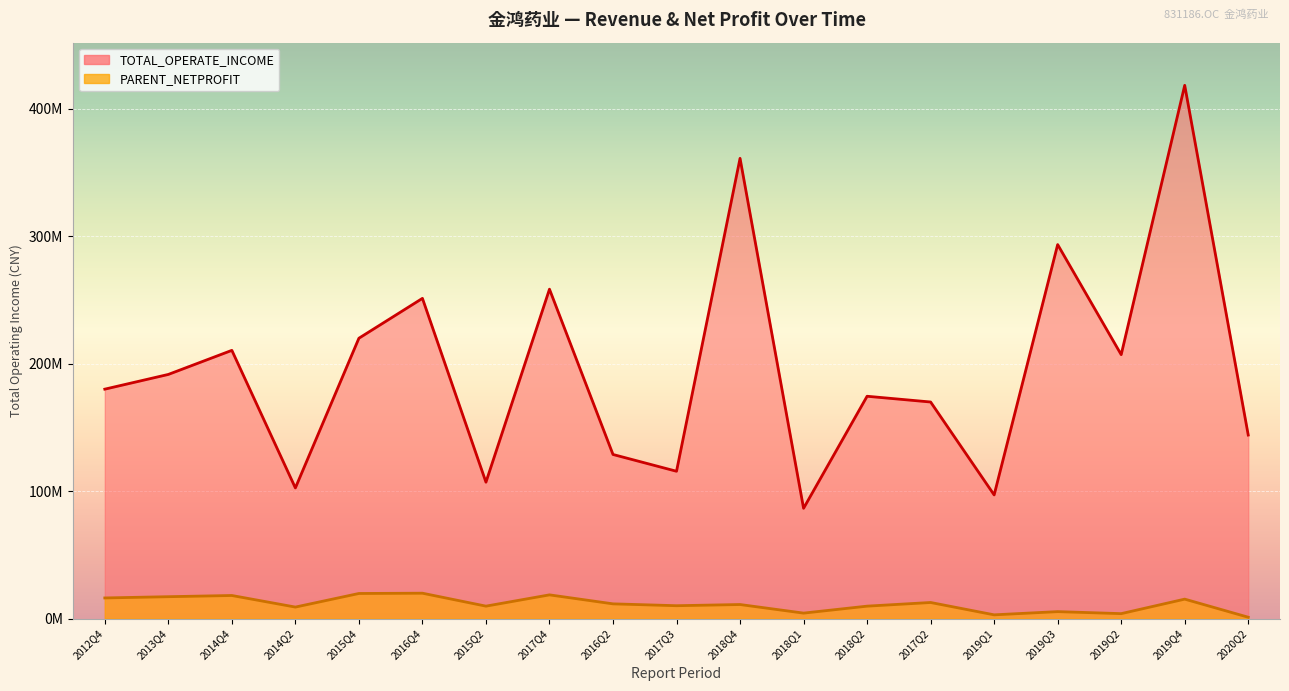

List the labels in order of PARENT_NETPROFIT value, largest first.

2016Q4, 2015Q4, 2017Q4, 2014Q4, 2013Q4, 2012Q4, 2019Q4, 2017Q2, 2016Q2, 2018Q4, 2017Q3, 2015Q2, 2018Q2, 2014Q2, 2019Q3, 2018Q1, 2019Q2, 2019Q1, 2020Q2